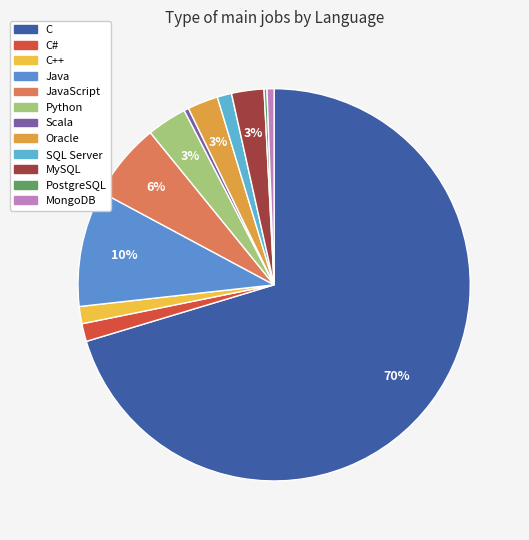

What percentage do Java and PostgreSQL together represent?

9.8%